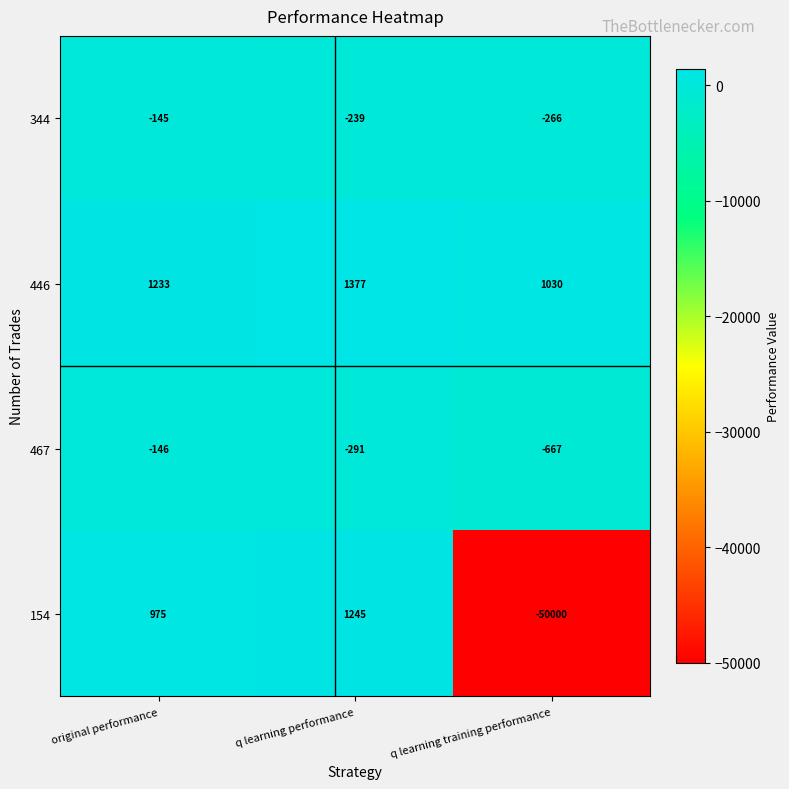

What is the total value across all series at original performance?

1917